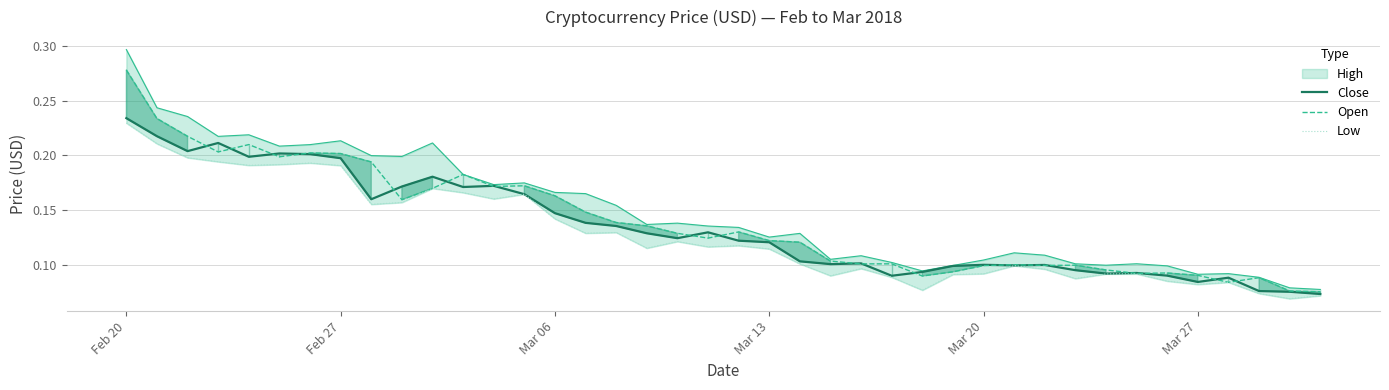

The Open series shows 0.0 at Mar 27. True or false?

False